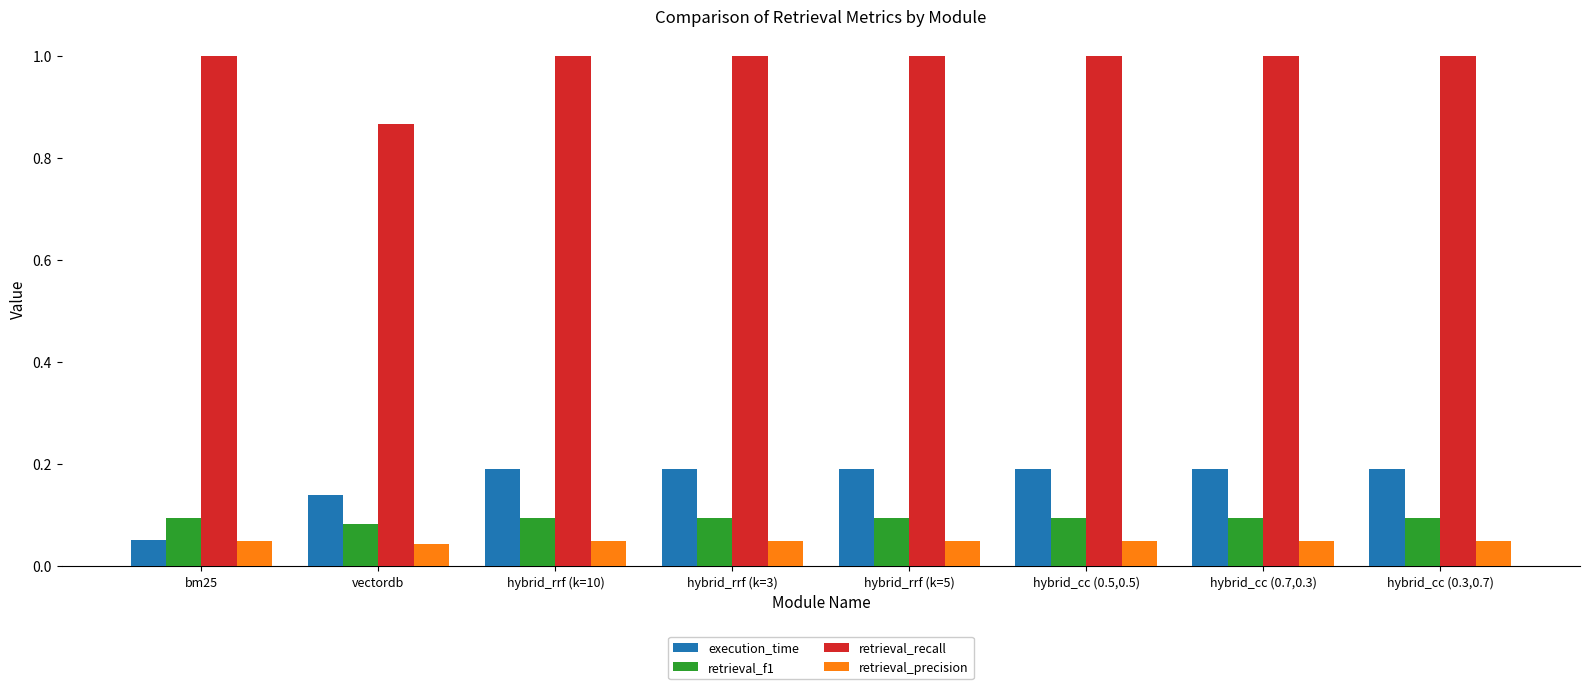

Which series changed the most between vectordb and hybrid_cc (0.3,0.7)?

retrieval_recall